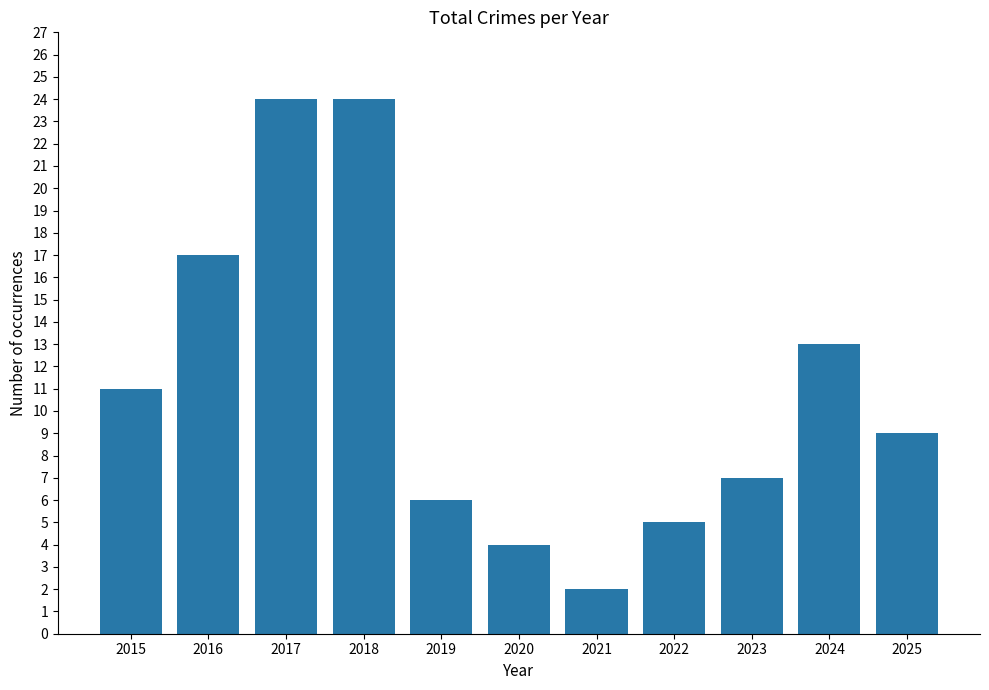

How many data points are less than 9?

5